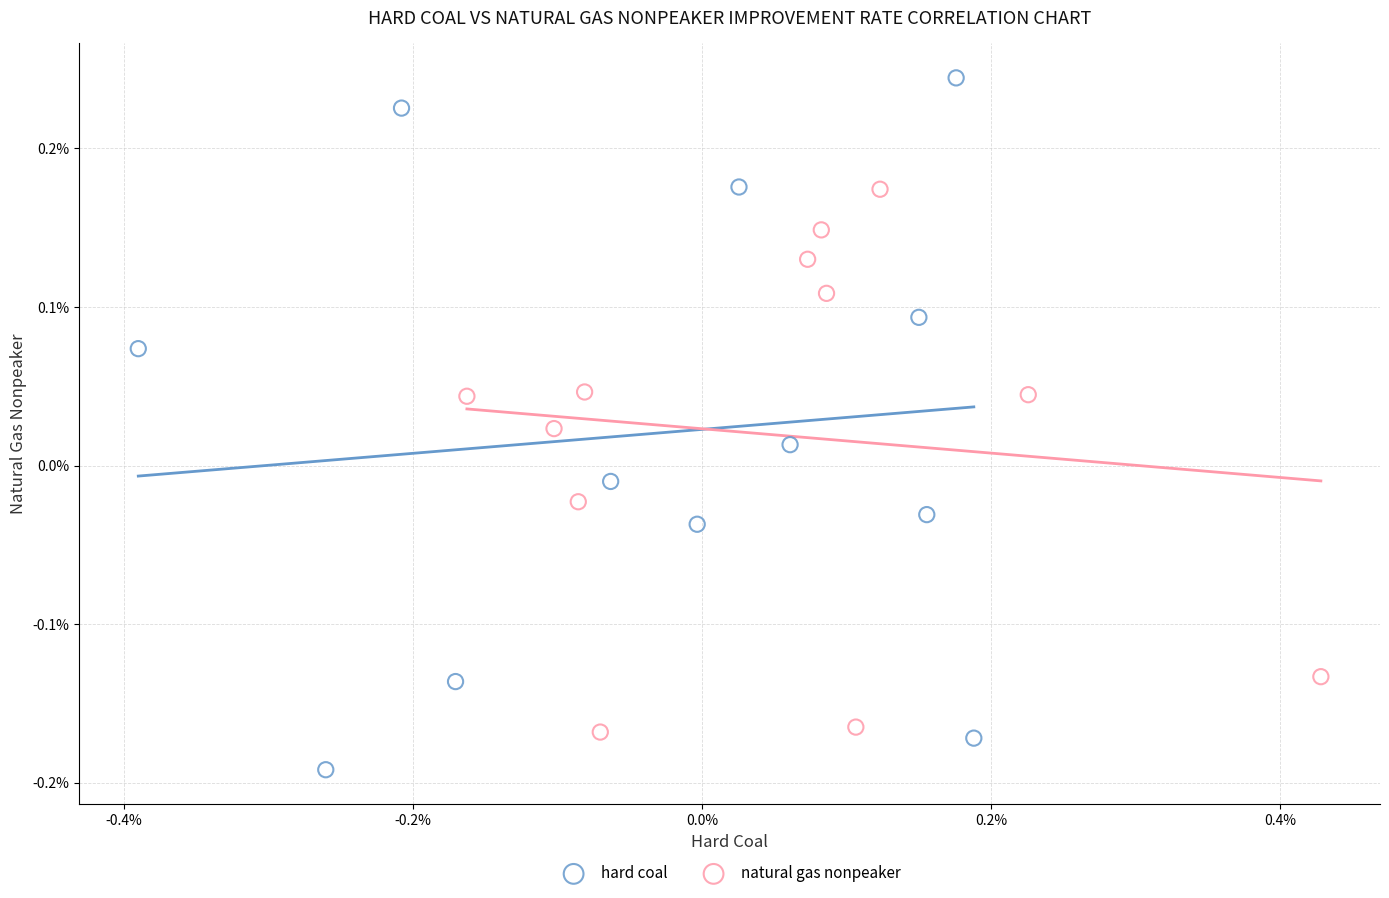

What are all the series names shown in the legend?

hard coal, natural gas nonpeaker